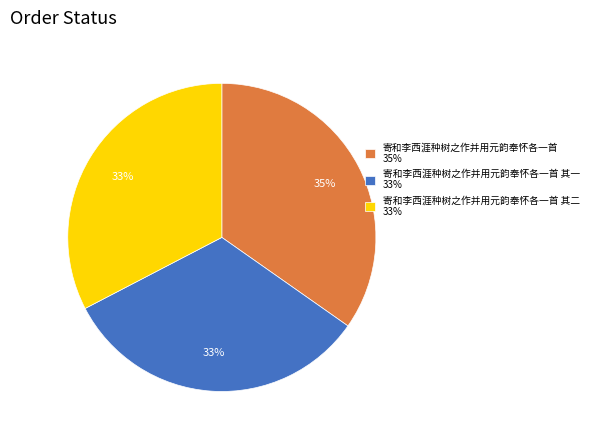

Is the sum of 寄和李西涯种树之作并用元韵奉怀各一首 其二 33% and 寄和李西涯种树之作并用元韵奉怀各一首 35% greater than half?

Yes